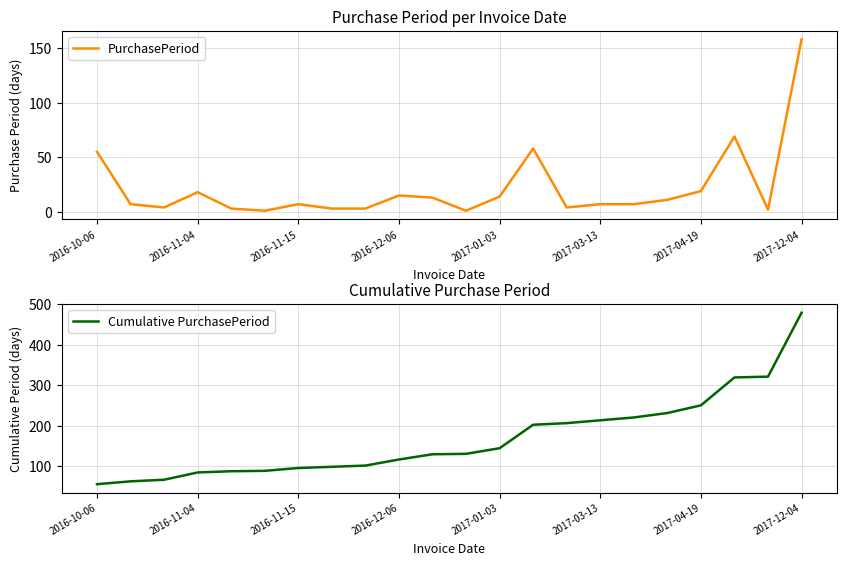

True or false: PurchasePeriod has a value of 230 at 2017-12-04.

False